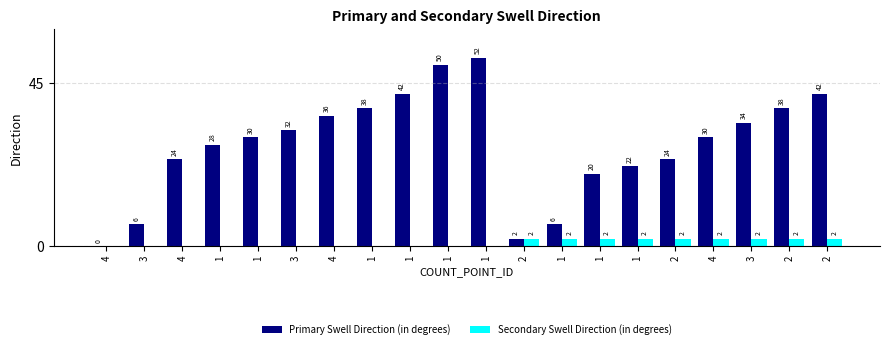

Reading left to right, what are all the values shown in this chart?

Primary Swell Direction (in degrees): 4=0	3=6	4=24	1=28	1=30	3=32	4=36	1=38	1=42	1=50	1=52	2=2	1=6	1=20	1=22	2=24	4=30	3=34	2=38	2=42
Secondary Swell Direction (in degrees): 4=0	3=0	4=0	1=0	1=0	3=0	4=0	1=0	1=0	1=0	1=0	2=2	1=2	1=2	1=2	2=2	4=2	3=2	2=2	2=2